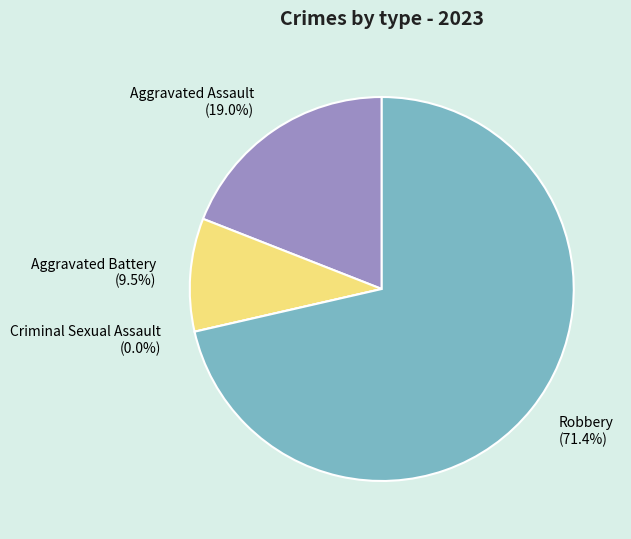

How many slices are in this pie chart?

4